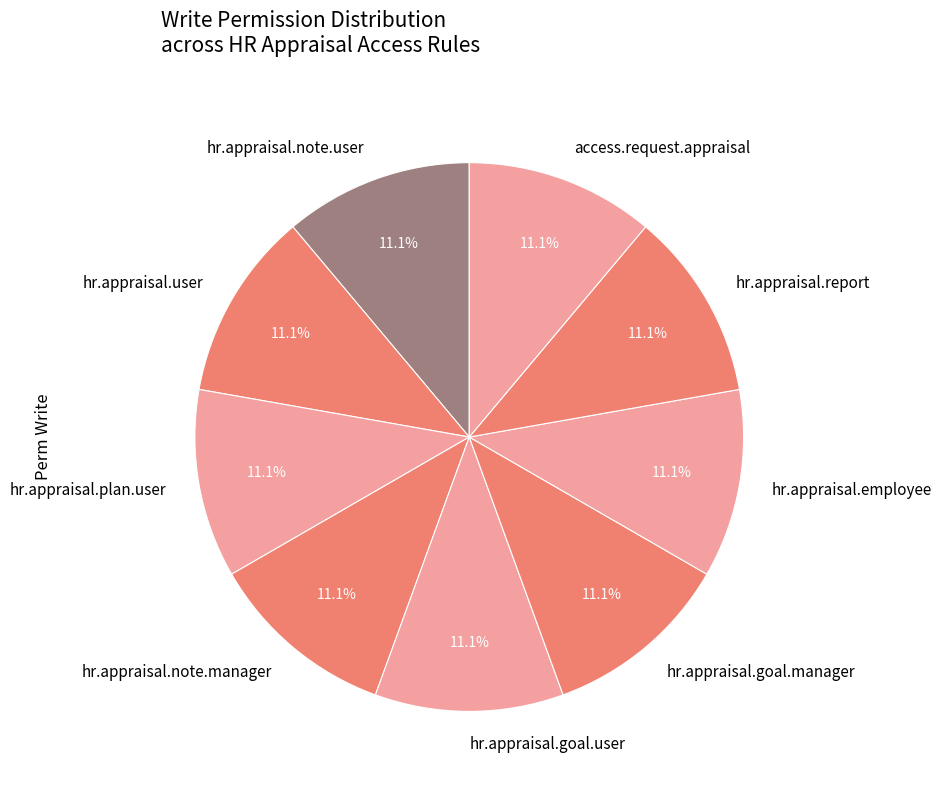

How many slices are in this pie chart?

9